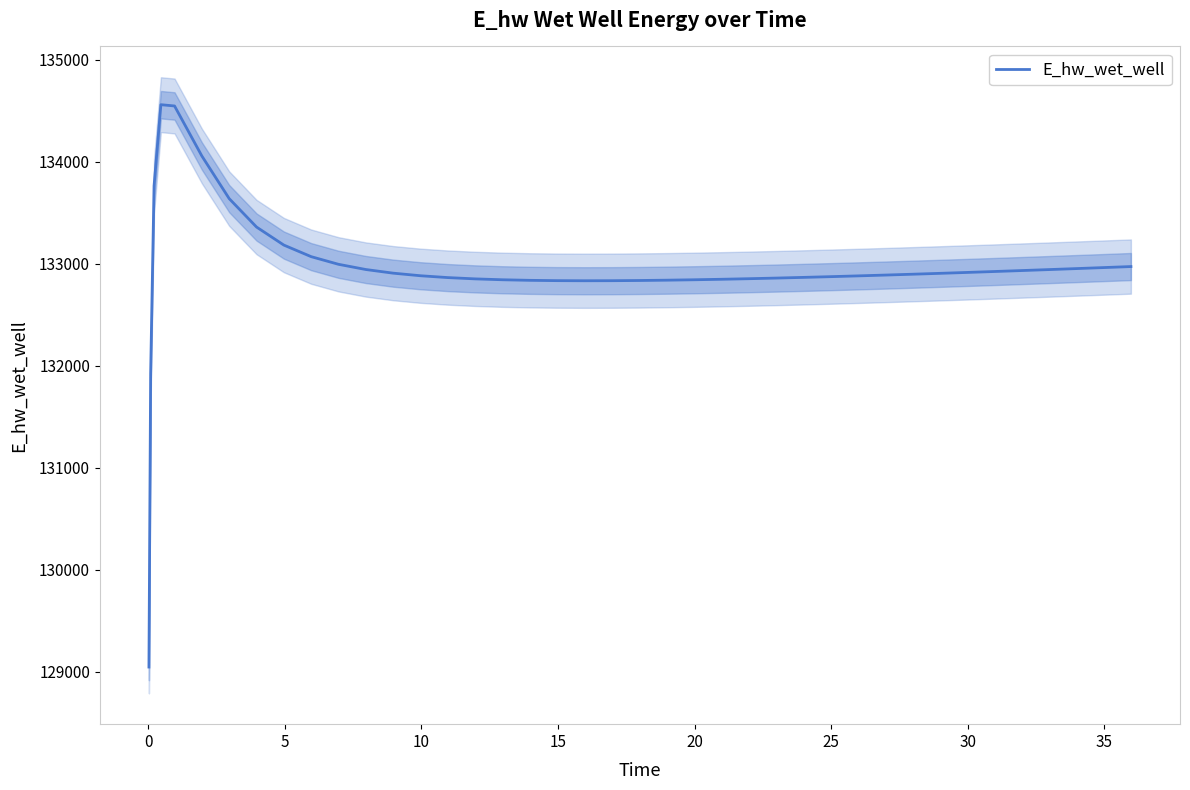

What is the lowest value of the E_hw_wet_well series?

129044.9